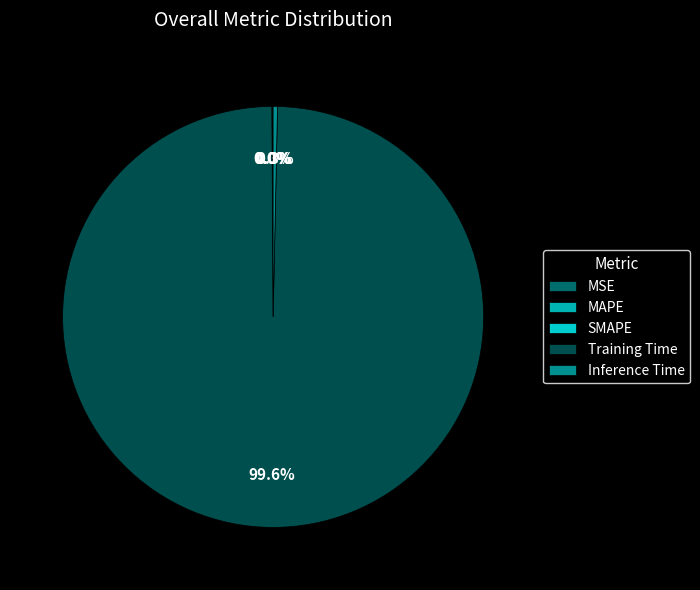

What is the total percentage of MAPE and Training Time?

99.6%